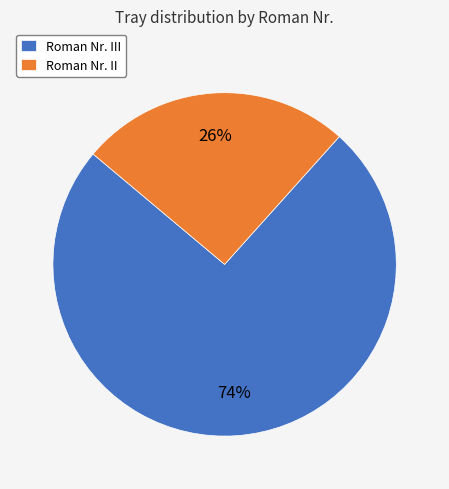

Which category has the smallest portion of the pie?

Roman Nr. II